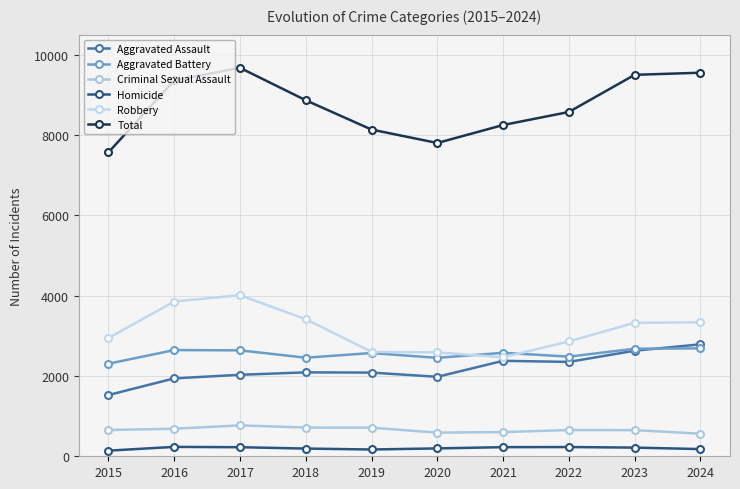

Is it true that Robbery equals 2600 at 2019?

True